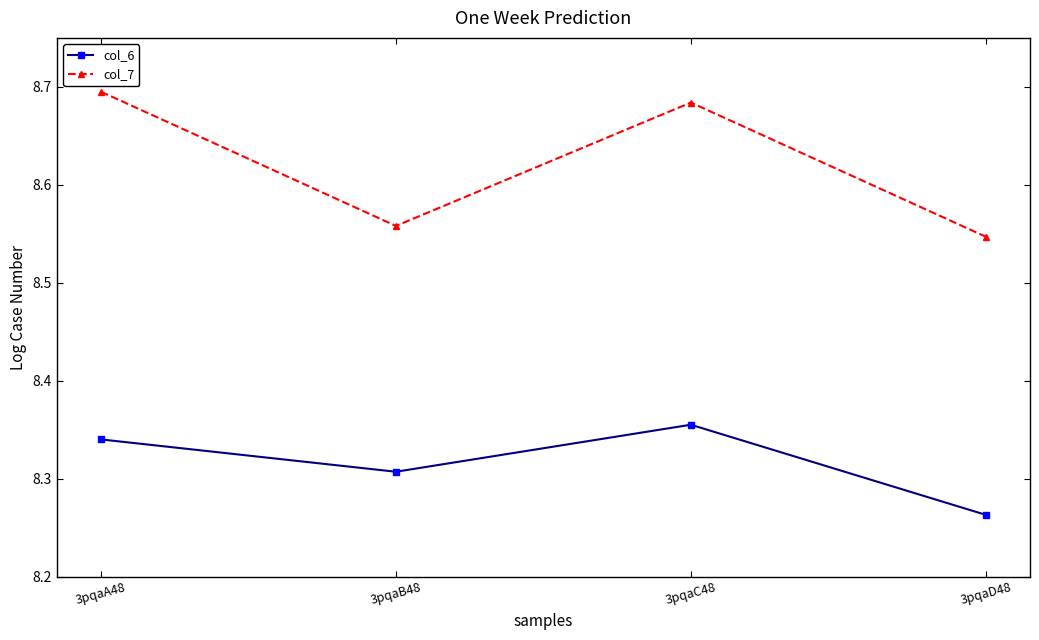

What is the sum of the col_6 values at 3pqaB48 and 3pqaC48?

16.7